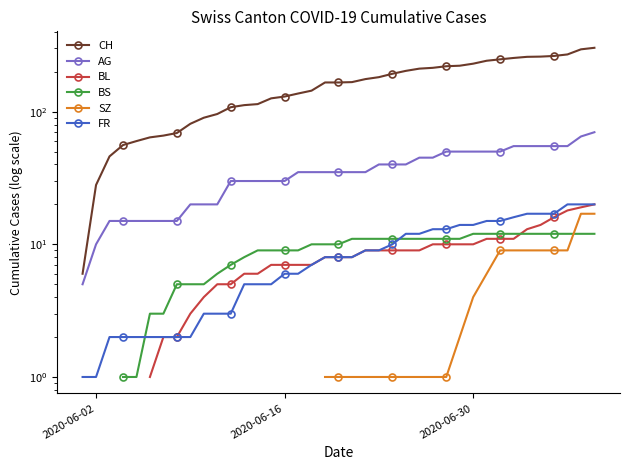

True or false: BS and AG cross at least once.

False